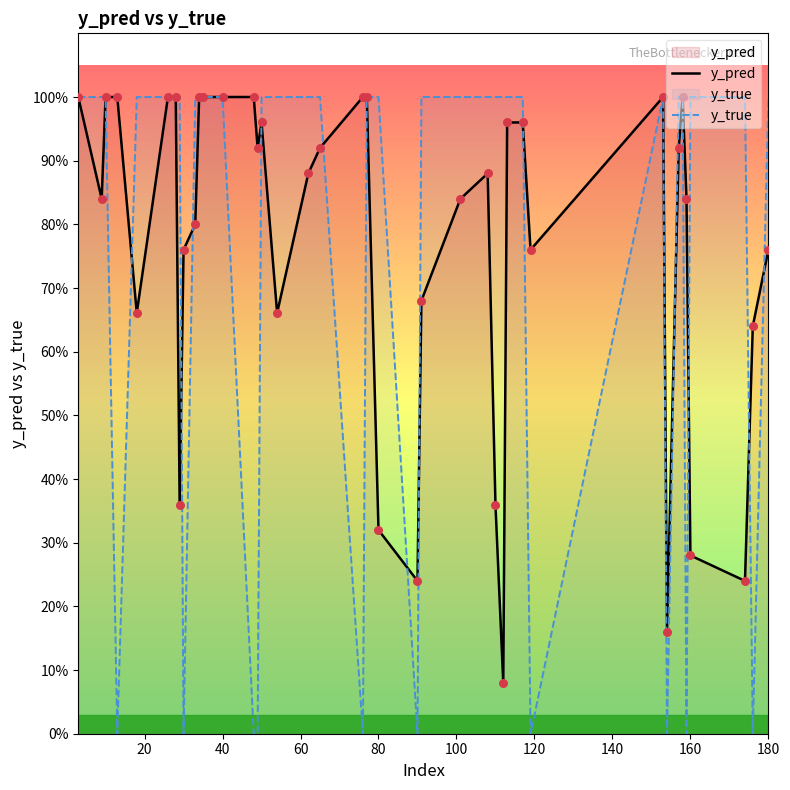

Which series has the largest total across all categories?

y_pred